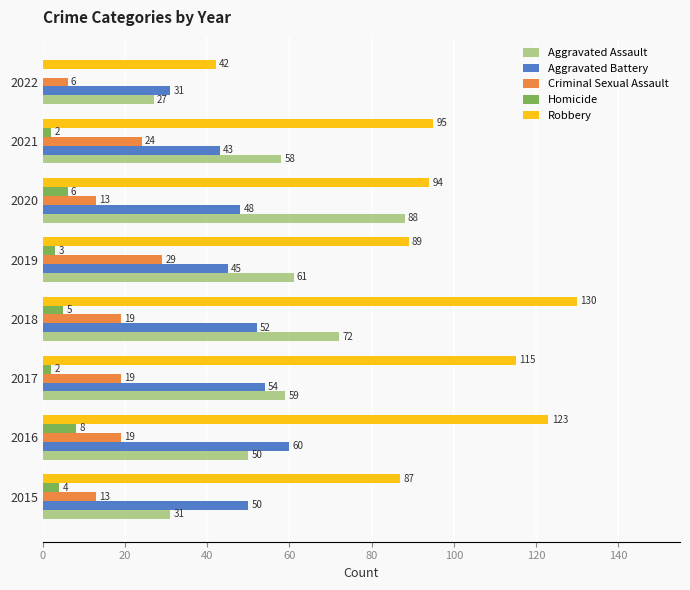

What are all the series names shown in the legend?

Aggravated Assault, Aggravated Battery, Criminal Sexual Assault, Homicide, Robbery